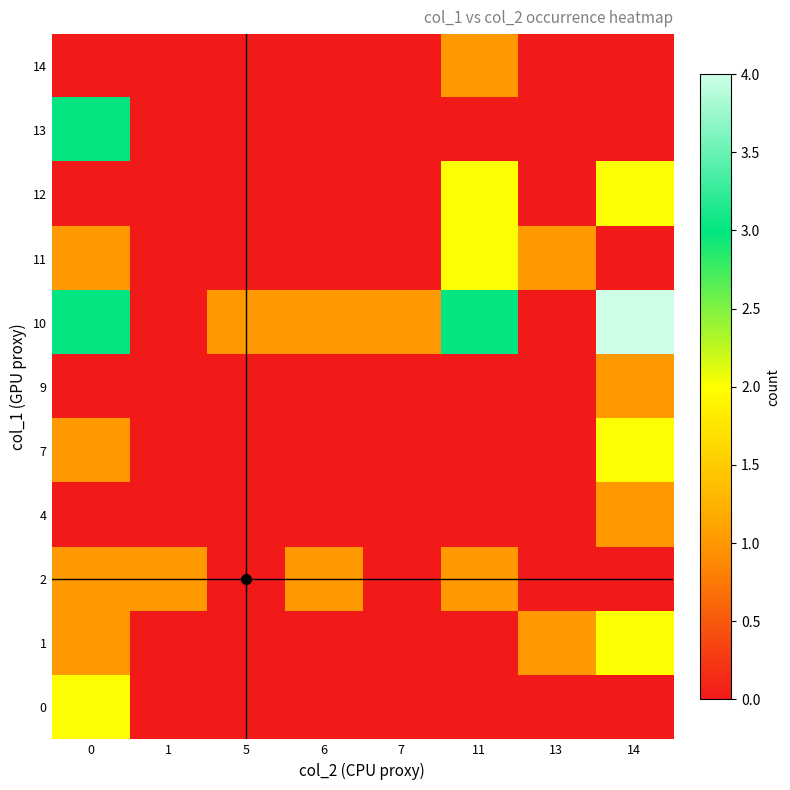

Which category has the highest value across all series?

14